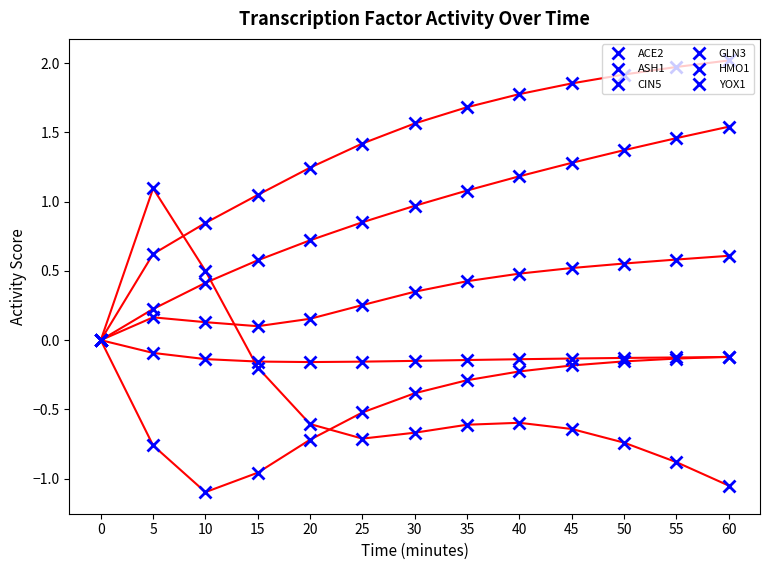

Is this an area chart (filled region under the line)?

No